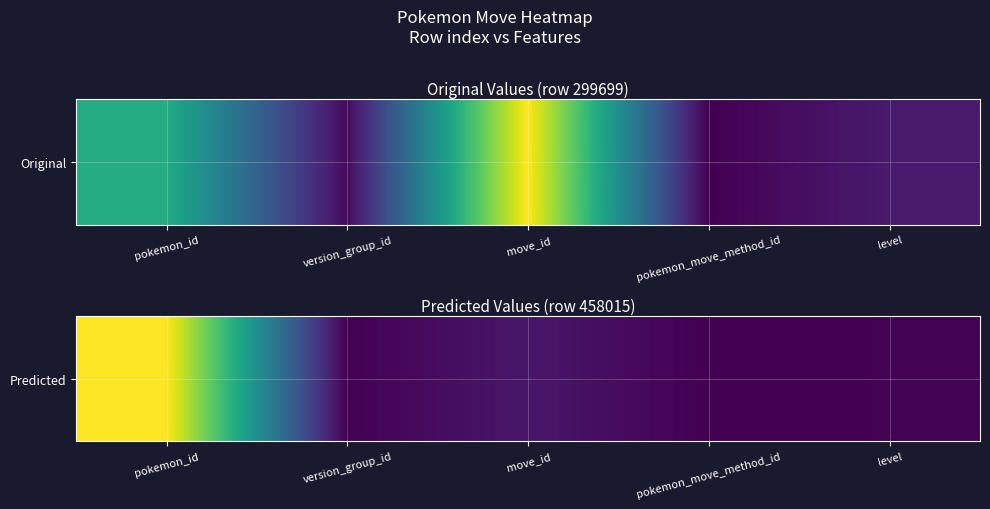

At which category does the chart reach its minimum across all series?

pokemon_move_method_id